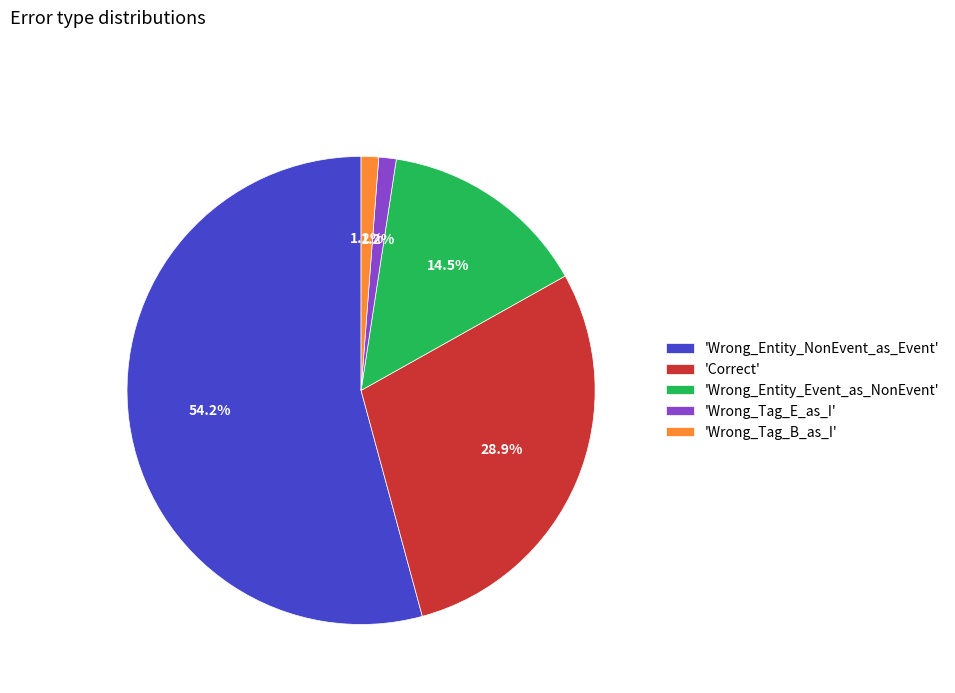

Which category has the biggest portion of the pie?

'Wrong_Entity_NonEvent_as_Event'